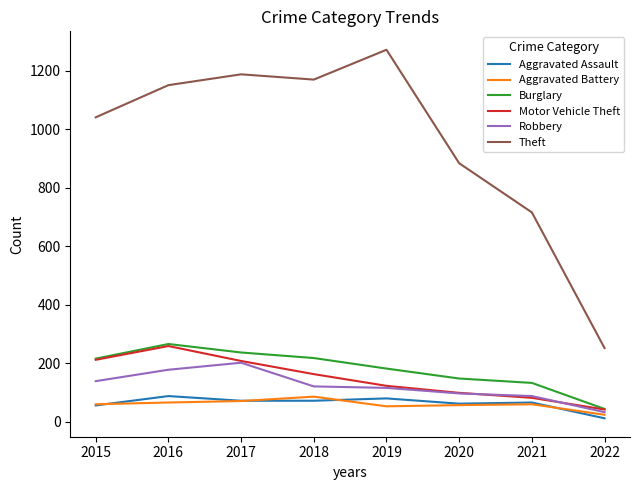

Where is Burglary nearest to the value 155?

2020